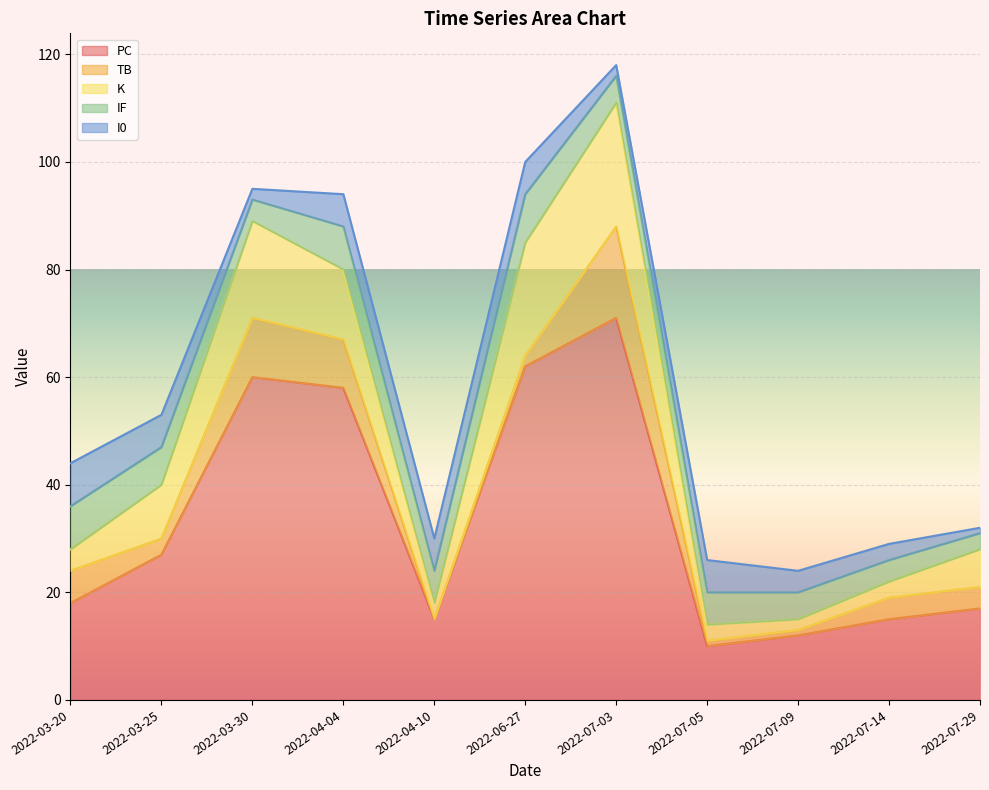

Which category has the highest value in the IF series?

2022-06-27